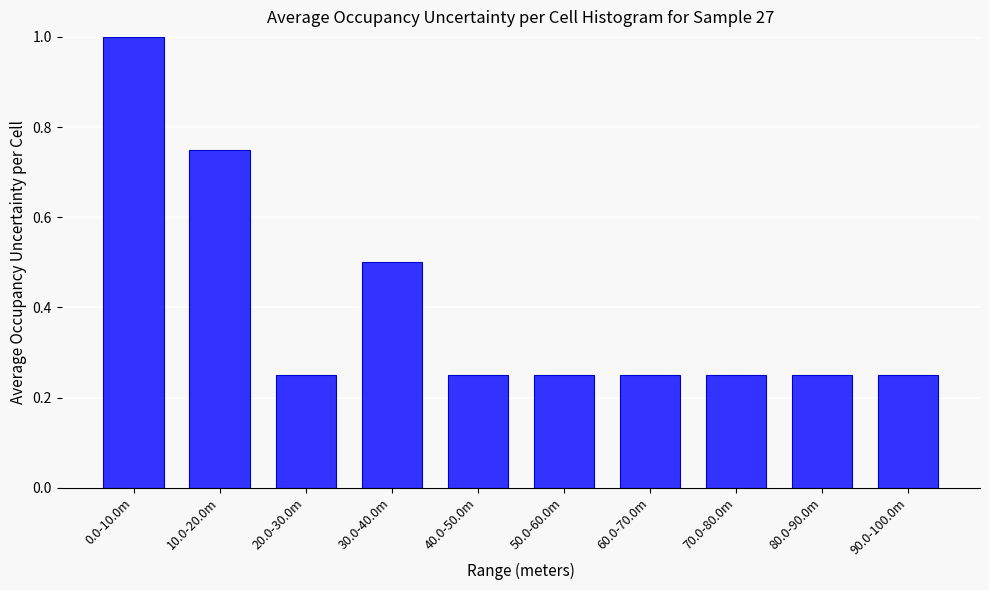

What is the maximum value shown in the chart?

1.0